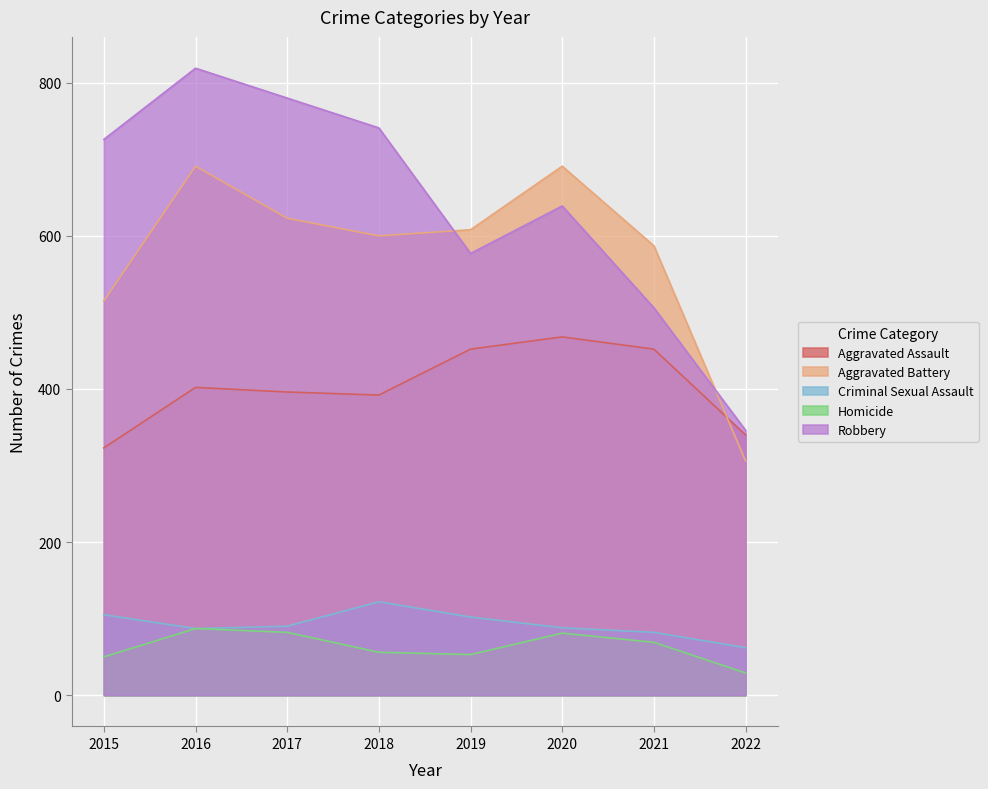

What is the value of the Aggravated Assault point at the 4th from the left?

392